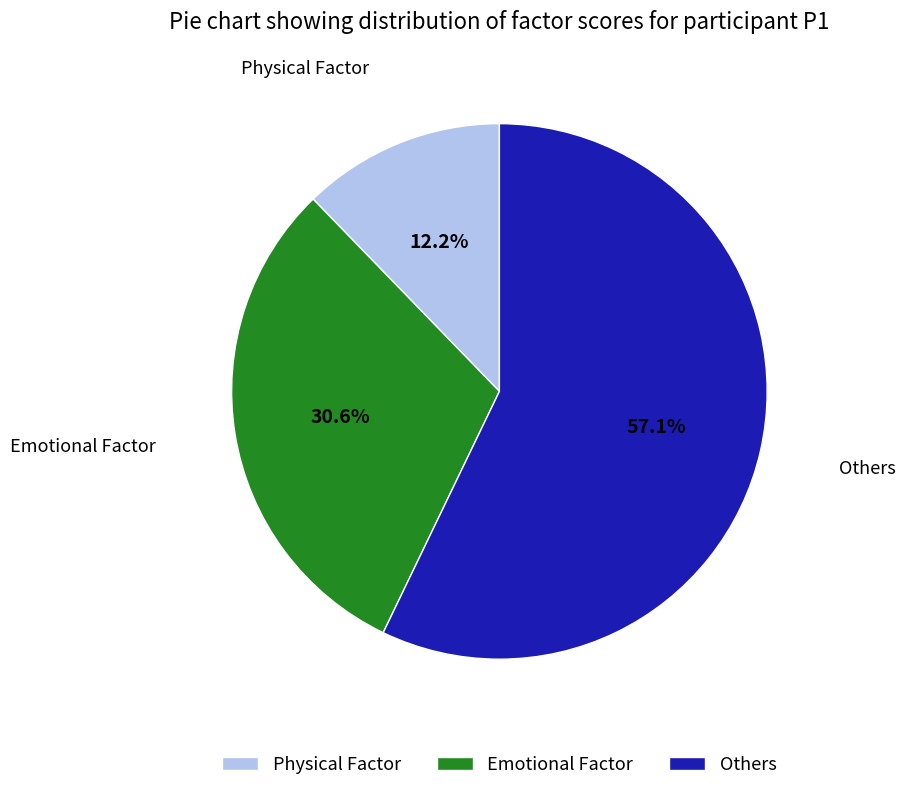

Which slice is the smallest?

Physical Factor